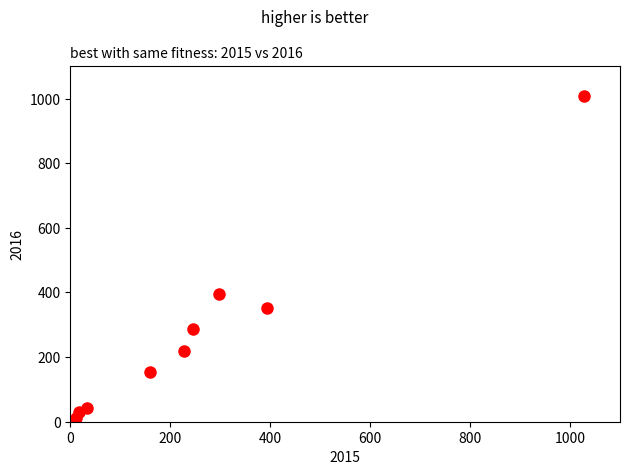

What is the range of X values (max minus min)?

1016